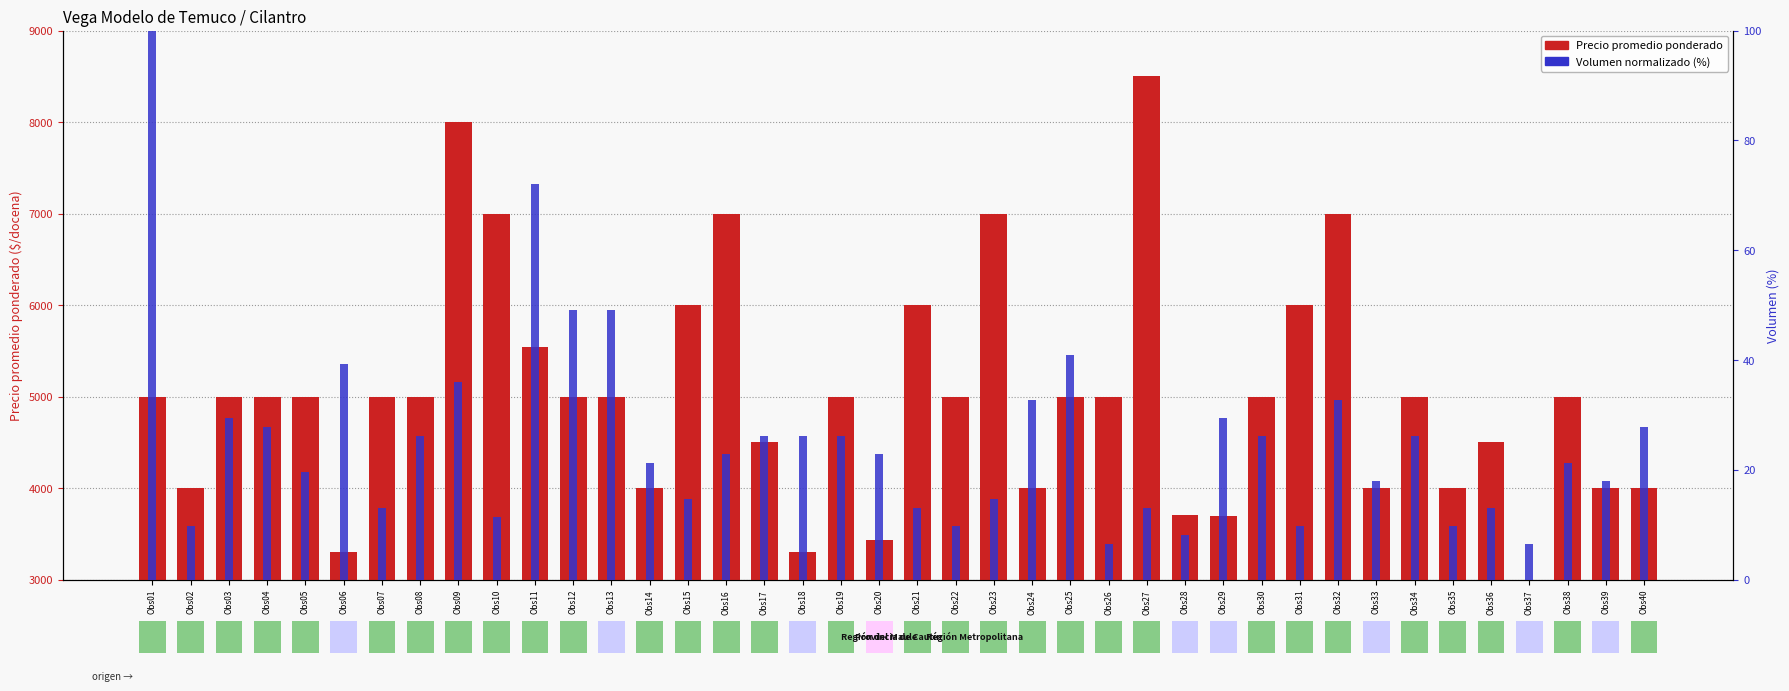

Is the value of Volumen (normalizado %) at Obs01 greater than the value of Precio promedio ponderado at Obs07?

No